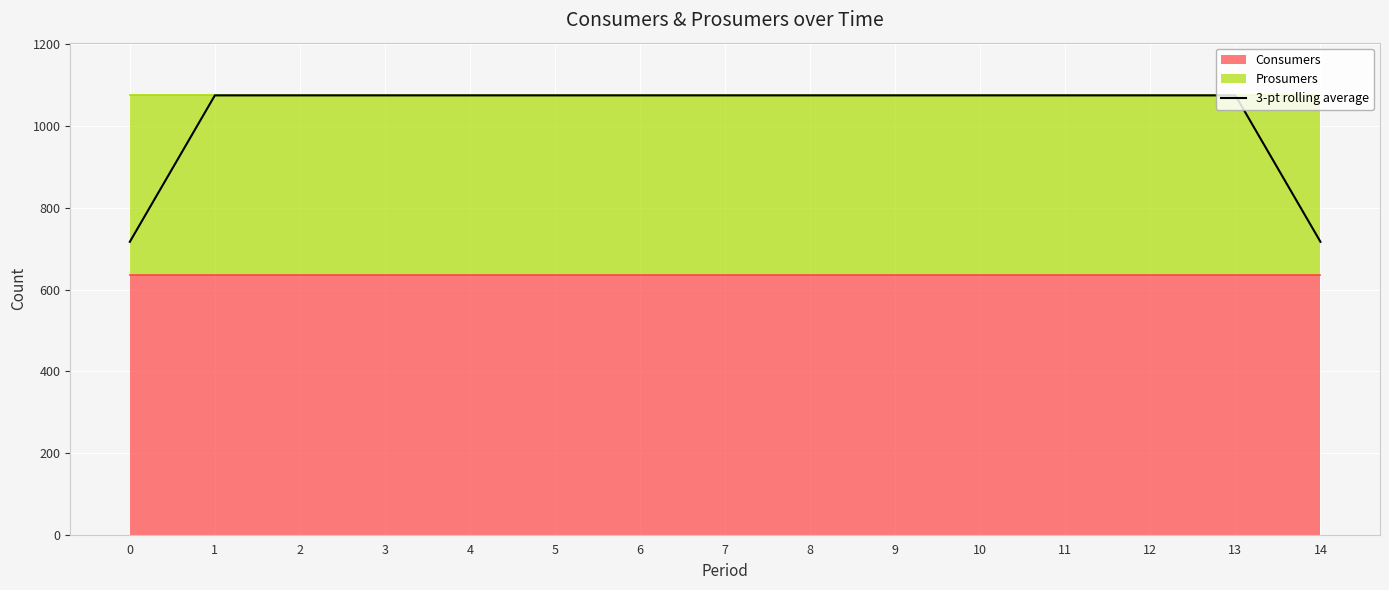

What is the value of the 1st point from the left?

716.7